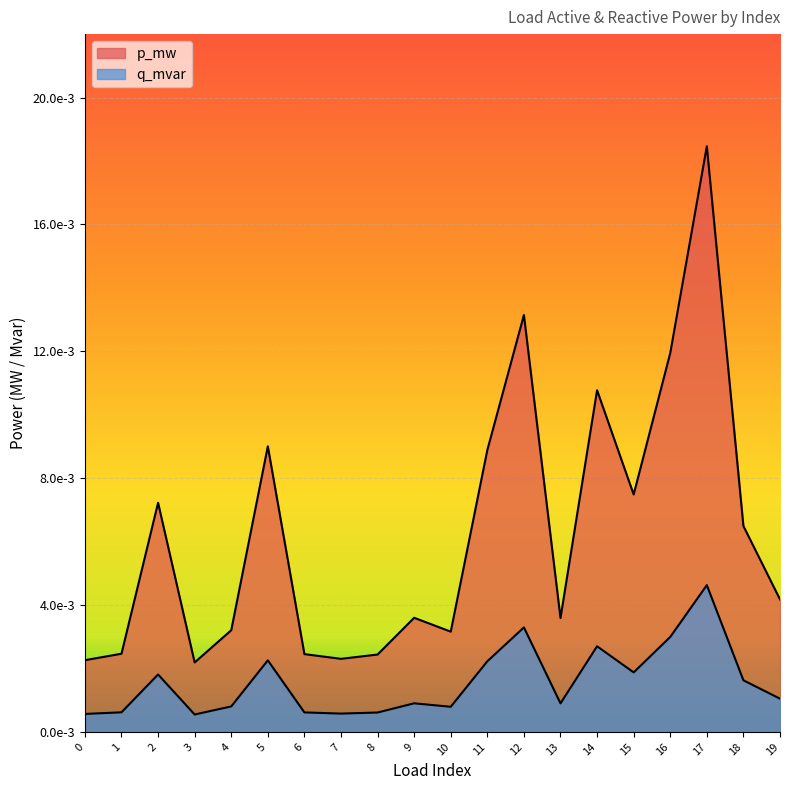

In p_mw, how many points are higher than both neighbors (excluding endpoints)?

6